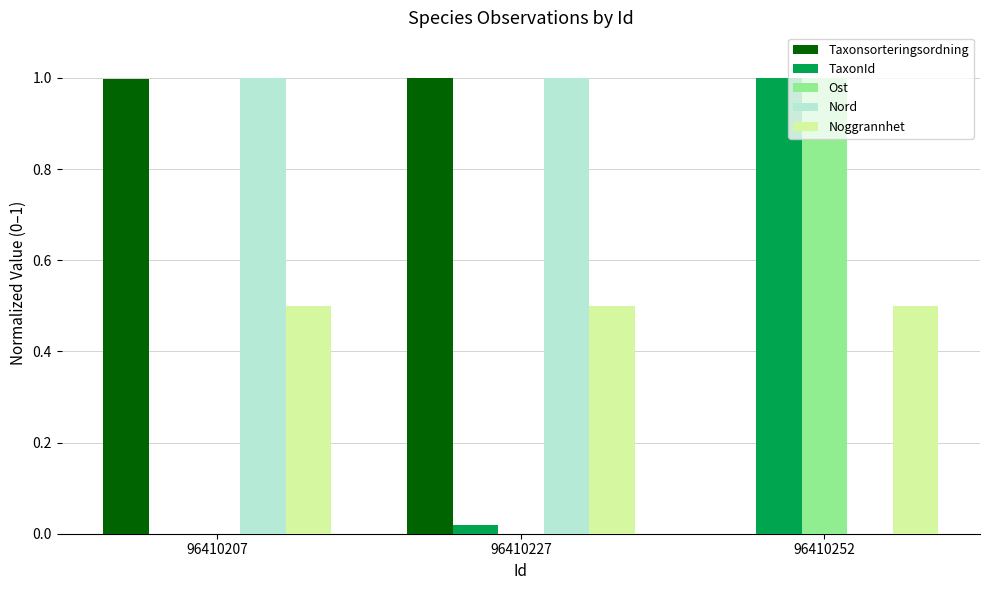

True or false: Nord has a value of 1.7 at 96410207.

False